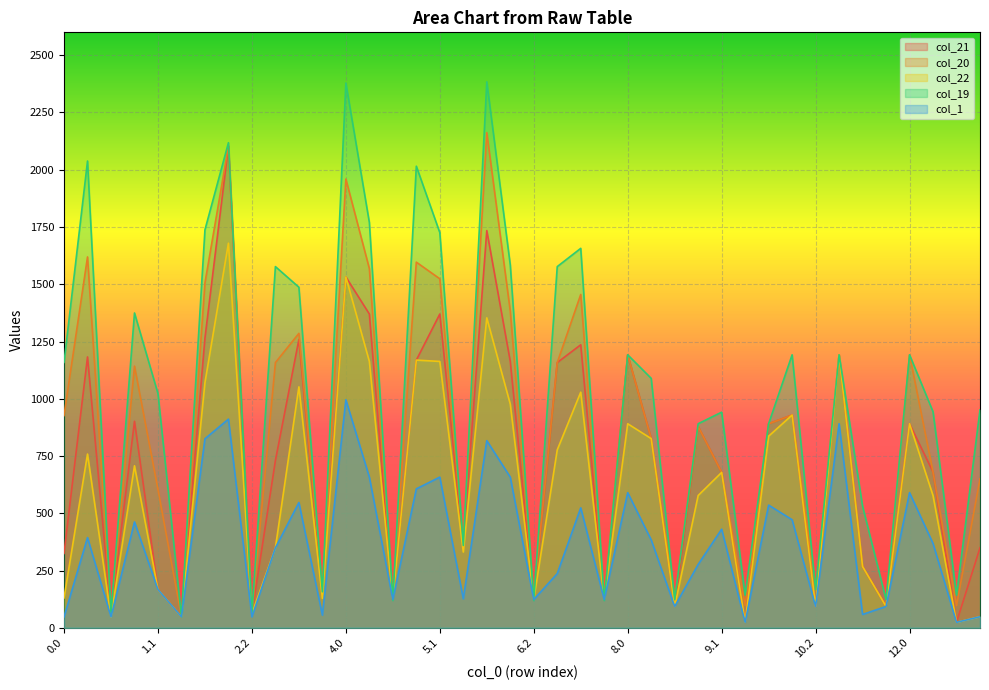

Reading left to right, list all the values displayed in this chart.

col_21: 0.0=324.7	0.1=1182.7	0.2=62.2	1.0=901.6	1.1=167.0	1.2=47.7	2.0=1264.9	2.1=2103.4	2.2=62.2	3.0=730.4	3.1=1259.0	3.2=161.2	4.0=1532.0	4.1=1370.0	4.2=123.2	5.0=1168.8	5.1=1370.0	5.2=363.6	6.0=1734.4	6.1=1163.0	6.2=123.2	7.0=1158.0	7.1=1235.7	7.2=123.2	8.0=1192.0	8.1=826.1	8.2=93.0	9.0=878.8	9.1=678.4	9.2=23.8	10.0=891.0	10.1=928.9	10.2=93.0	11.0=1192.0	11.1=267.5	11.2=93.0	12.0=891.0	12.1=680.2	12.2=23.8	13.0=349.4
col_20: 0.0=926.8	0.1=1619.4	0.2=62.2	1.0=1142.4	1.1=603.7	1.2=47.7	2.0=1505.7	2.1=2103.4	2.2=62.2	3.0=1158.0	3.1=1285.6	3.2=172.7	4.0=1959.6	4.1=1568.3	4.2=134.7	5.0=1596.5	5.1=1523.9	5.2=375.1	6.0=2162.0	6.1=1382.6	6.2=134.7	7.0=1158.0	7.1=1455.3	7.2=134.7	8.0=1192.0	8.1=826.1	8.2=123.2	9.0=878.8	9.1=678.4	9.2=96.9	10.0=891.0	10.1=928.9	10.2=166.1	11.0=1192.0	11.1=267.5	11.2=93.0	12.0=1192.0	12.1=680.2	12.2=96.9	13.0=650.4
col_22: 0.0=130.5	0.1=758.6	0.2=47.7	1.0=707.4	1.1=167.0	1.2=47.7	2.0=1070.7	2.1=1679.3	2.2=62.2	3.0=349.3	3.1=1052.0	3.2=128.4	4.0=1532.0	4.1=1163.0	4.2=123.2	5.0=1168.8	5.1=1163.0	5.2=330.8	6.0=1353.3	6.1=976.8	6.2=123.2	7.0=776.9	7.1=1028.8	7.2=123.2	8.0=891.0	8.1=826.1	8.2=93.0	9.0=577.7	9.1=678.4	9.2=23.8	10.0=836.7	10.1=928.9	10.2=93.0	11.0=1192.0	11.1=267.5	11.2=93.0	12.0=891.0	12.1=577.4	12.2=23.8	13.0=48.4
col_19: 0.0=1158.9	0.1=2038.1	0.2=62.2	1.0=1374.6	1.1=1022.4	1.2=47.7	2.0=1737.8	2.1=2118.0	2.2=62.2	3.0=1577.1	3.1=1487.1	3.2=157.0	4.0=2378.7	4.1=1769.8	4.2=119.0	5.0=2015.5	5.1=1725.4	5.2=359.4	6.0=2384.0	6.1=1584.1	6.2=119.0	7.0=1577.1	7.1=1656.8	7.2=119.0	8.0=1192.0	8.1=1089.2	8.2=123.2	9.0=891.0	9.1=941.5	9.2=142.6	10.0=891.0	10.1=1192.0	10.2=166.1	11.0=1192.0	11.1=530.6	11.2=123.2	12.0=1192.0	12.1=943.4	12.2=142.6	13.0=951.4
col_1: 0.0=47.7	0.1=393.8	0.2=47.7	1.0=462.2	1.1=167.0	1.2=47.7	2.0=825.4	2.1=911.1	2.2=47.7	3.0=349.3	3.1=546.9	3.2=55.2	4.0=995.8	4.1=657.9	4.2=123.2	5.0=606.7	5.1=657.9	5.2=126.5	6.0=817.1	6.1=657.9	6.2=123.2	7.0=236.8	7.1=523.7	7.2=123.2	8.0=590.0	8.1=384.0	8.2=93.0	9.0=276.7	9.1=430.5	9.2=23.8	10.0=535.7	10.1=471.8	10.2=93.0	11.0=891.0	11.1=58.3	11.2=93.0	12.0=590.0	12.1=368.2	12.2=23.8	13.0=48.4